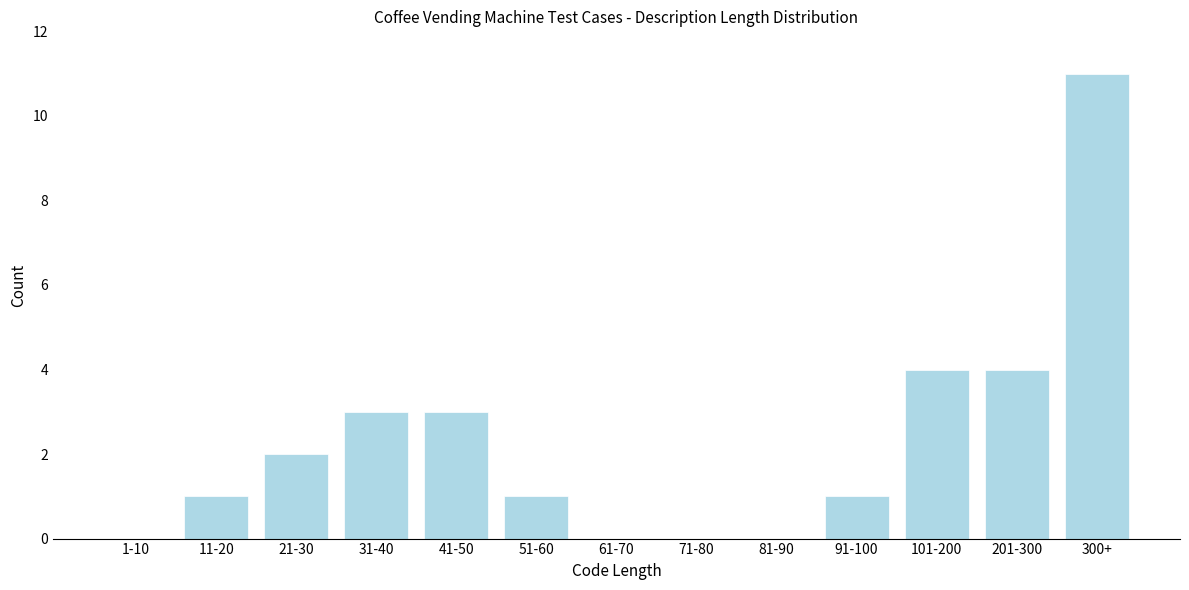

Reading right to left, transcribe all the data shown in this chart.

300+=11	201-300=4	101-200=4	91-100=1	81-90=0	71-80=0	61-70=0	51-60=1	41-50=3	31-40=3	21-30=2	11-20=1	1-10=0